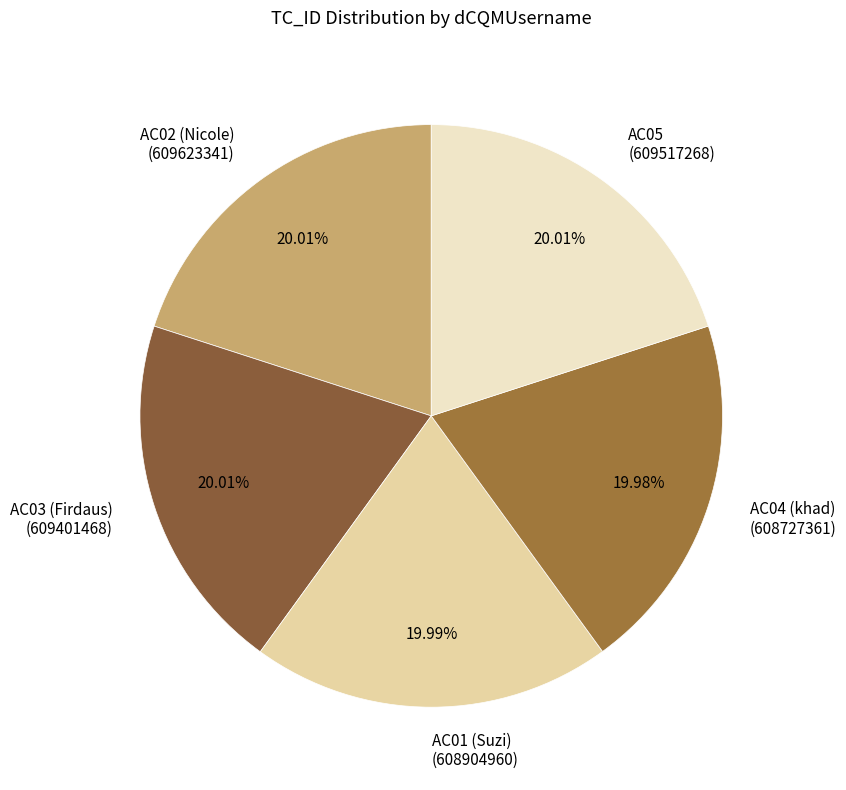

Combined, do AC03 (Firdaus) (609401468) and AC01 (Suzi) (608904960) account for over 50%?

No